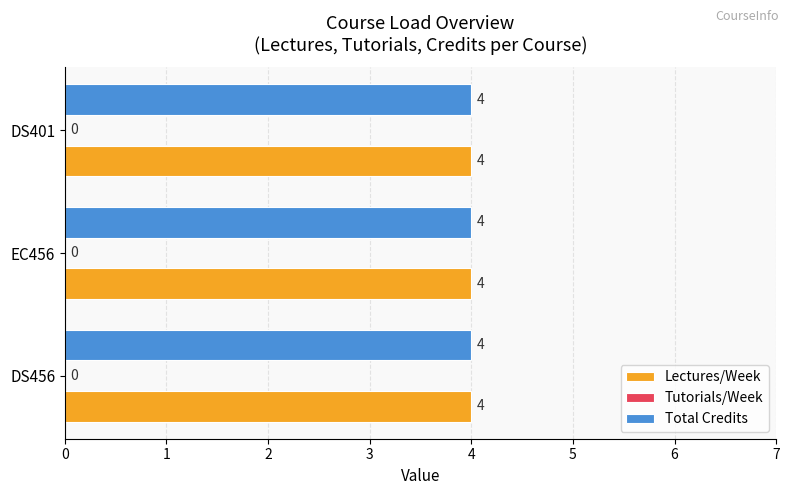

At which category does the chart reach its minimum across all series?

DS456